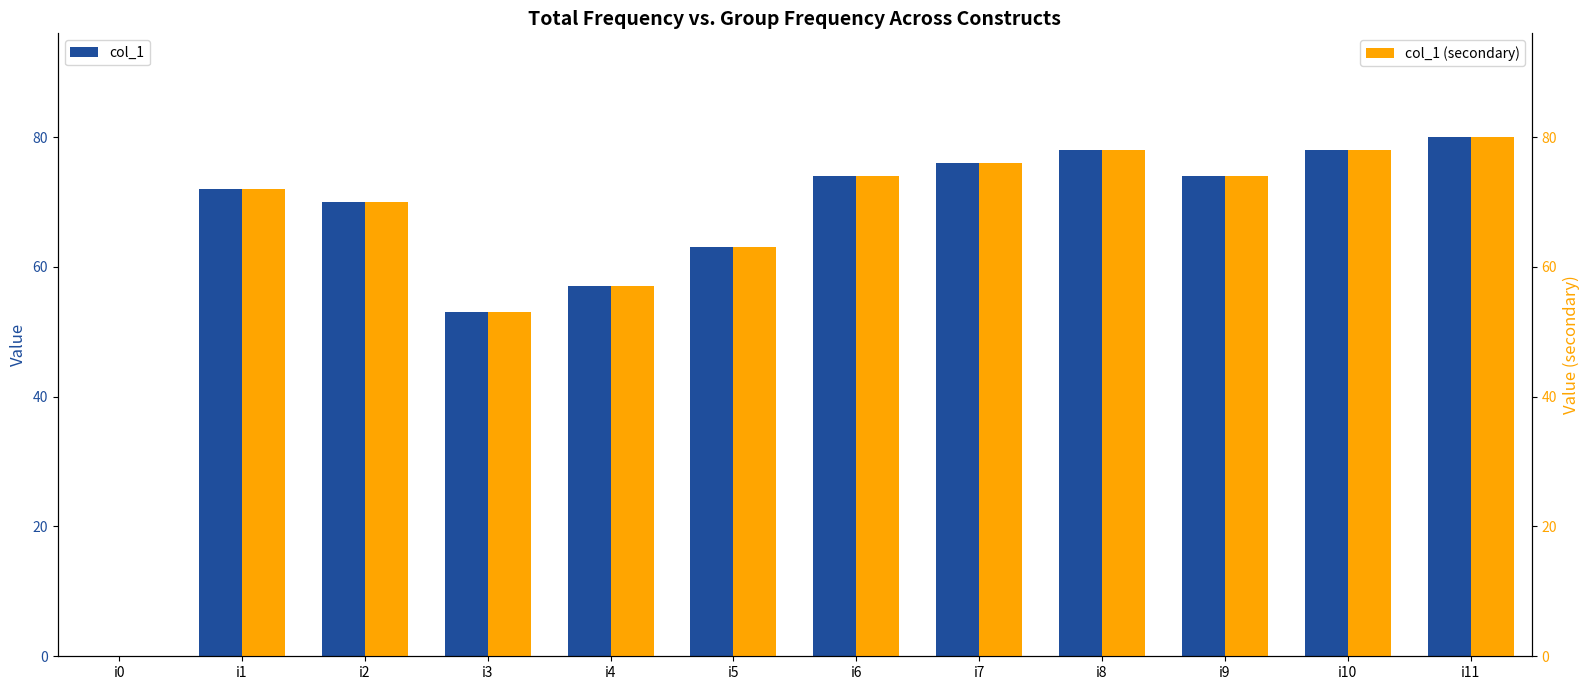

What is the value of the col_1 (secondary) bar at the 2nd from the left?

72